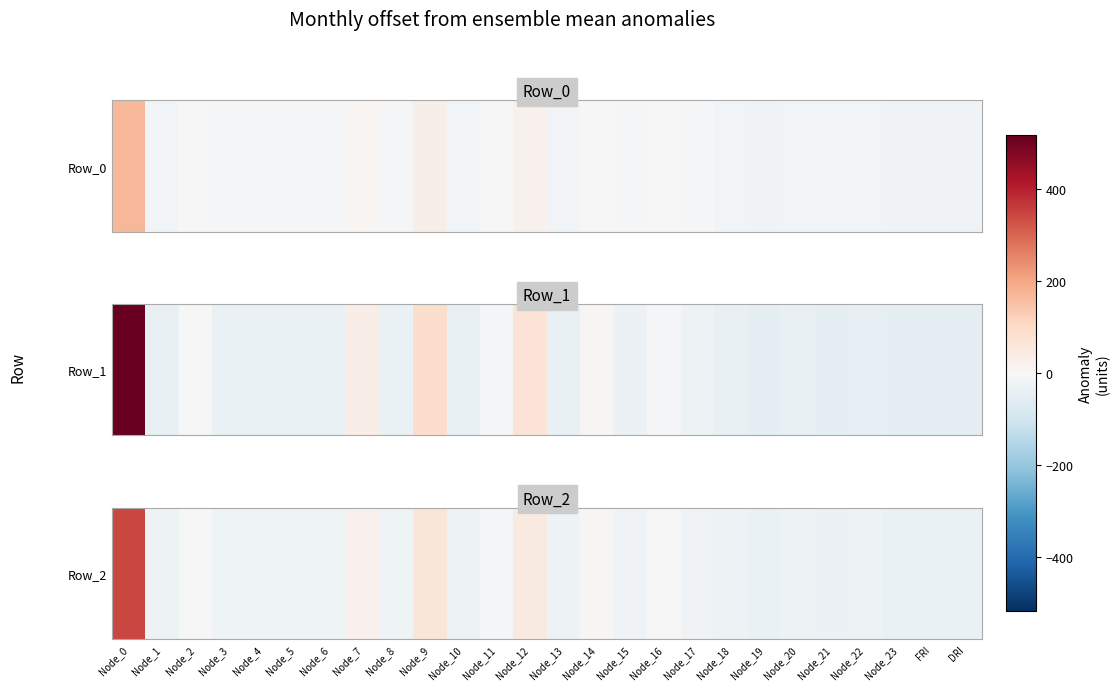

Rank the categories by value from lowest to highest.

FRI, DRI, Node_19, Node_23, Node_21, Node_22, Node_20, Node_18, Node_13, Node_10, Node_1, Node_5, Node_4, Node_8, Node_3, Node_6, Node_15, Node_17, Node_11, Node_16, Node_2, Node_14, Node_7, Node_12, Node_9, Node_0